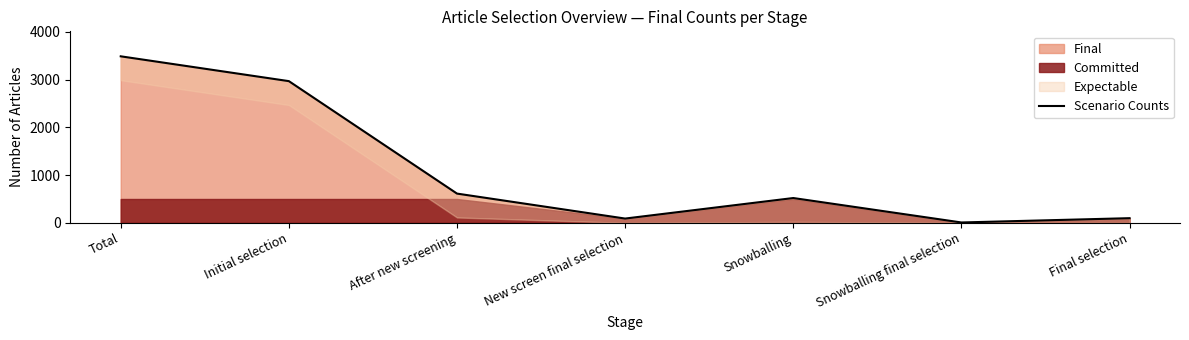

How many interior local peaks (higher than both neighbors) does the data have?

1